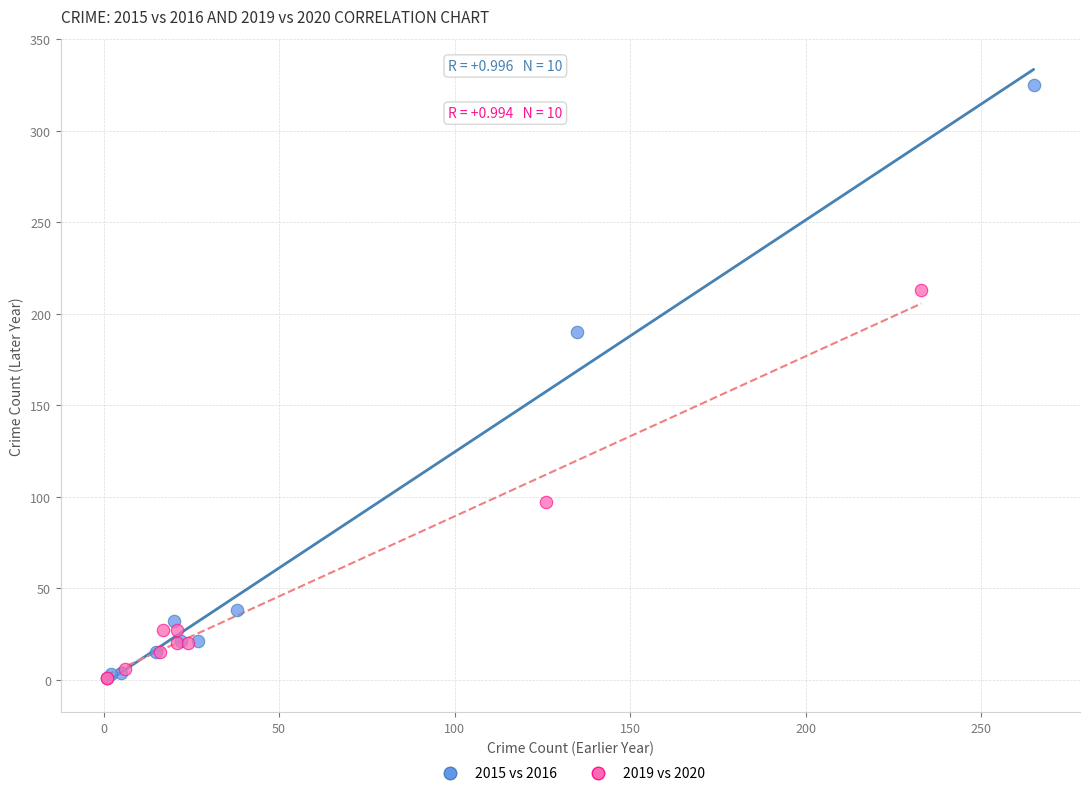

Which series has the widest spread of Y values?

2015 vs 2016